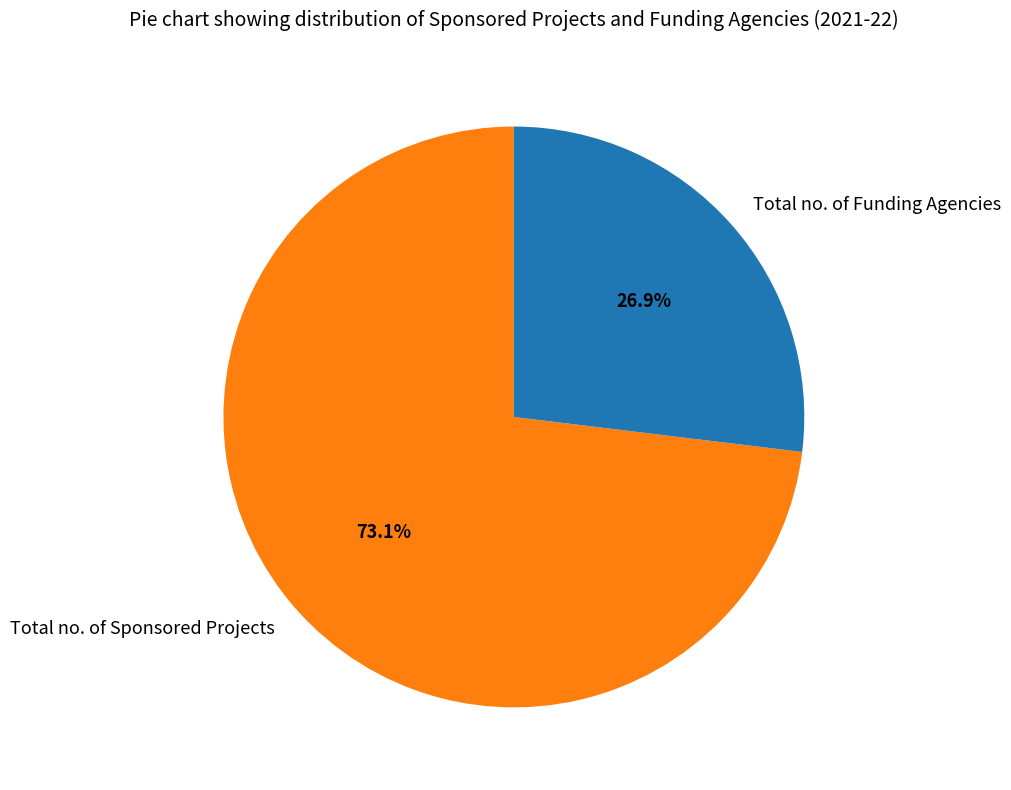

Count the number of slices in the pie.

2